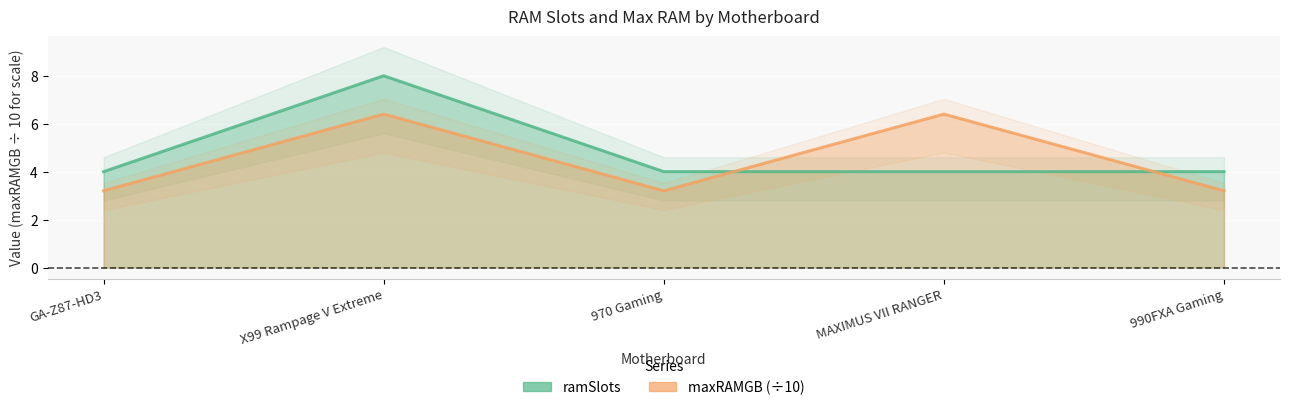

Between 970 Gaming and MAXIMUS VII RANGER, which series saw the biggest shift?

maxRAMGB